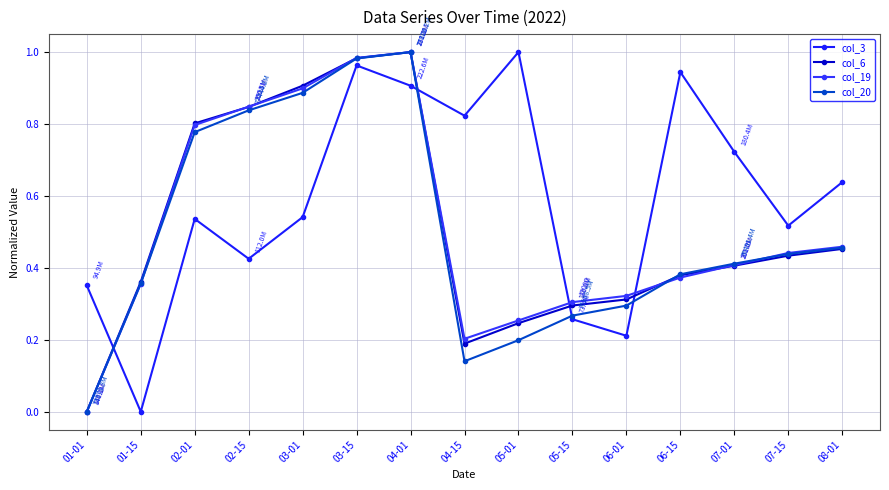

What is the average value of the col_19 series?

0.5